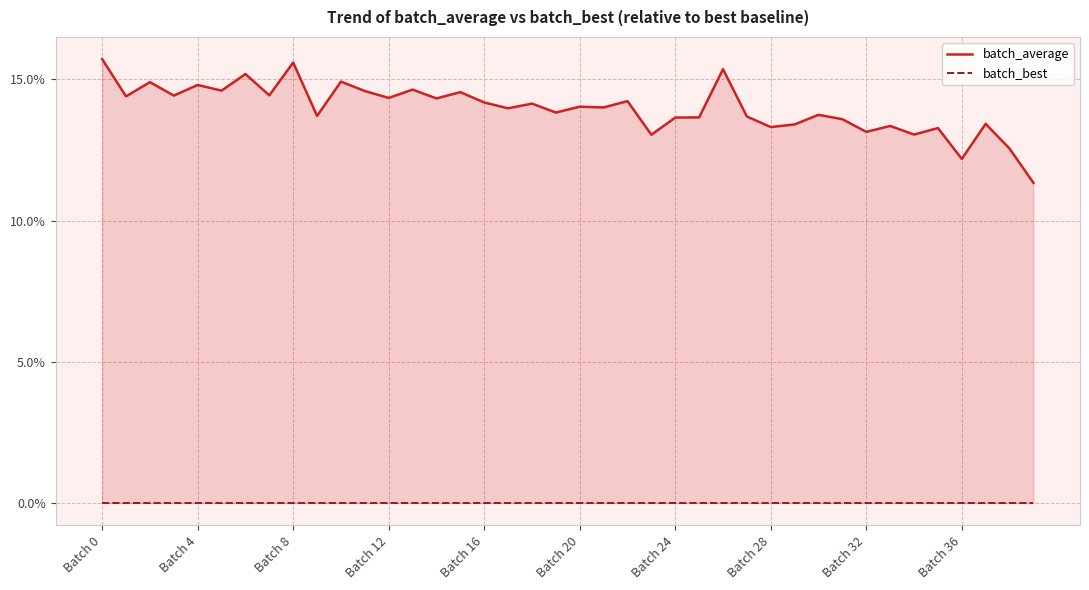

True or false: batch_average and batch_best intersect in this chart.

False